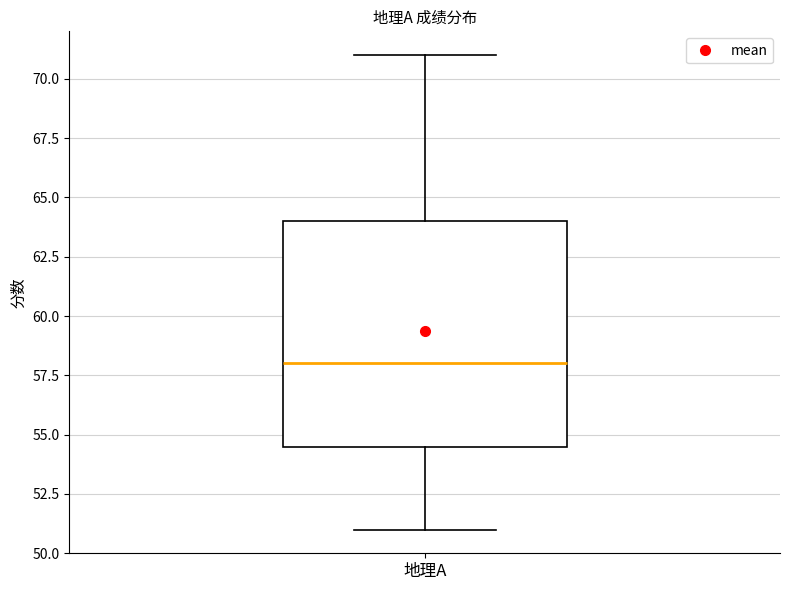

Transcribe this box plot: give where the median line is, the range the box spans, and where the two whiskers end, as read against the y-axis. The values are not printed on the chart, so give them approximately, as read against the axis.

median 58.0, box 54.5 to 64.0, whiskers 51.0 to 71.0